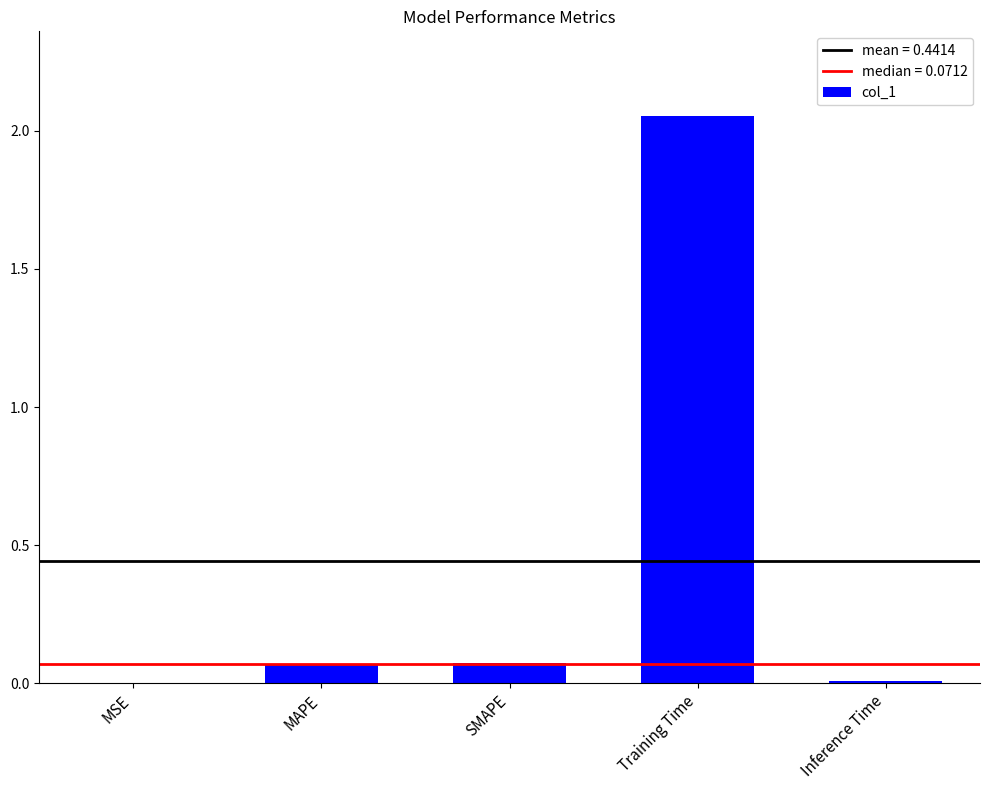

The value at MSE is 0.0. True or false?

True